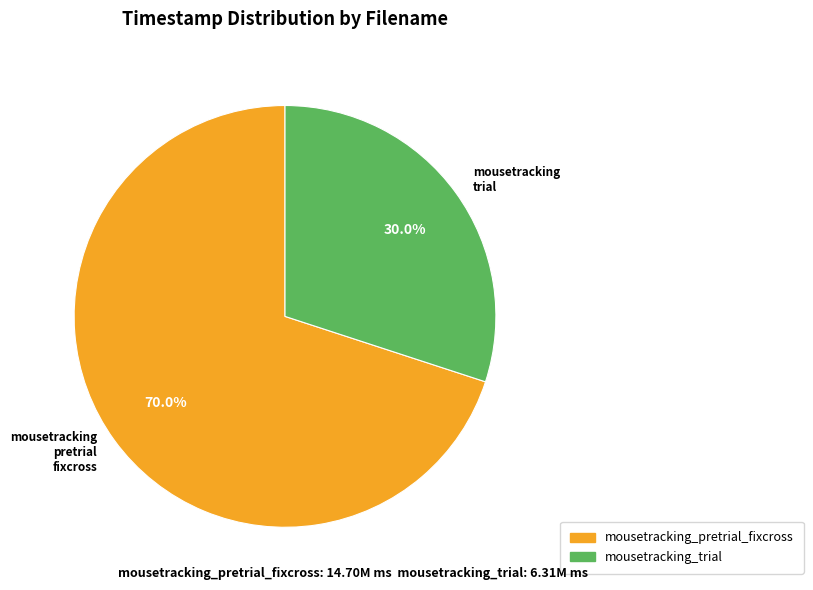

How much of the chart is everything except mousetracking_pretrial_fixcross?

30.0%